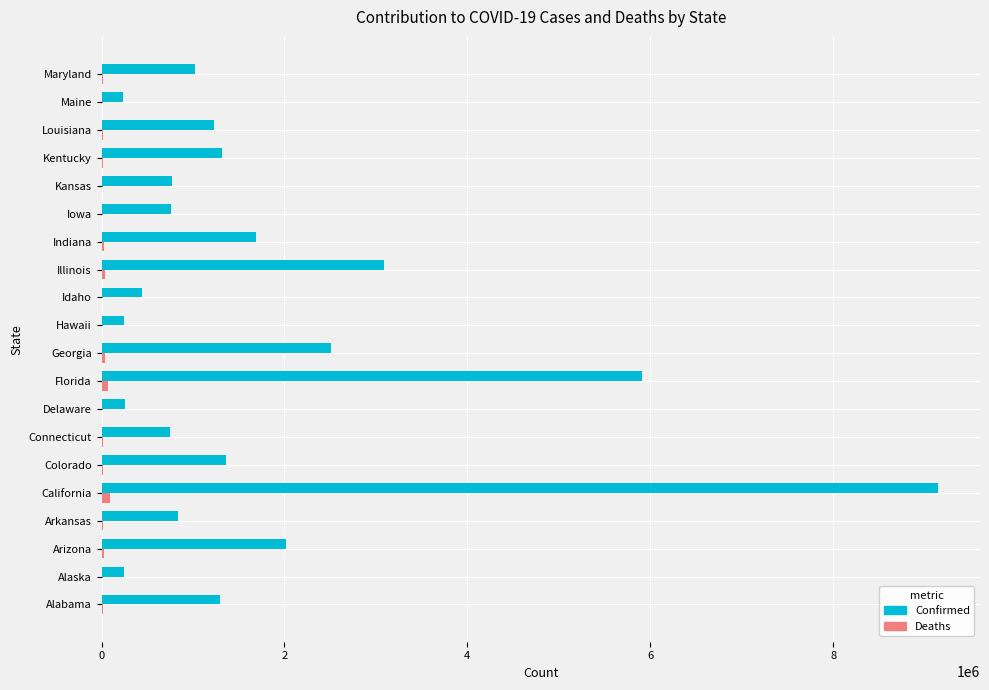

What is the maximum value shown in the chart?

9148885